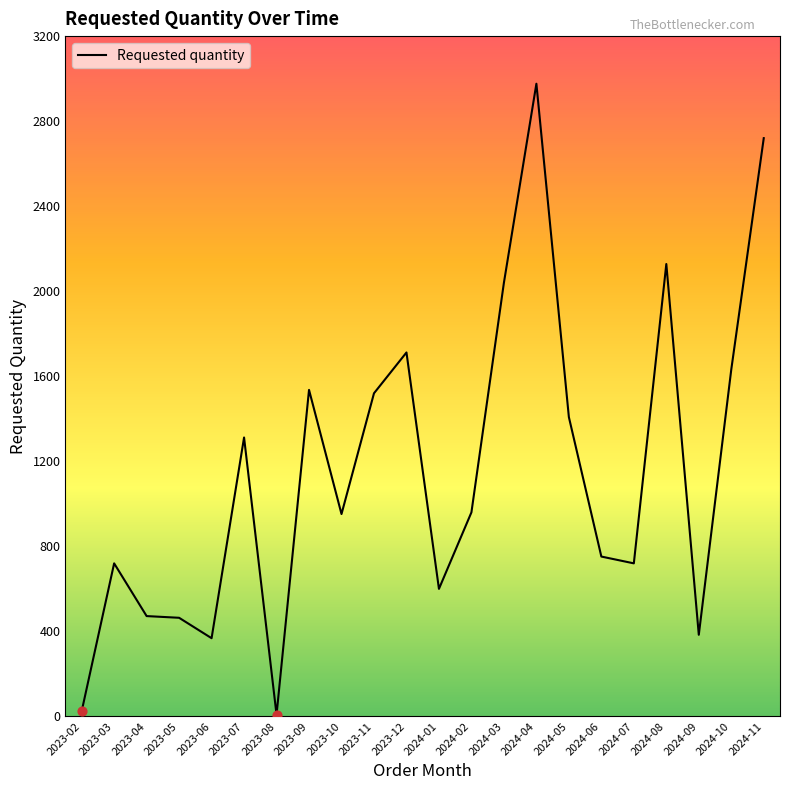

What is the ratio of the value at 2023-07 to the value at 2023-09?

0.9